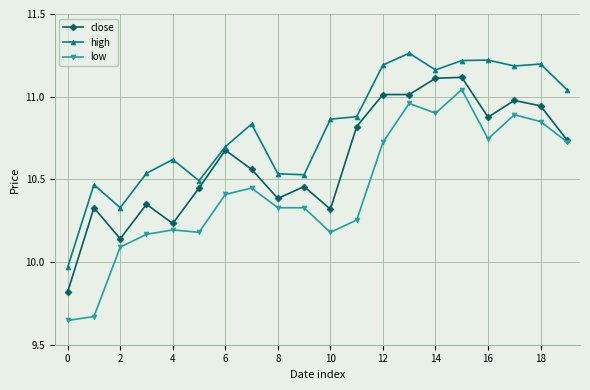

Which series has the largest total across all categories?

high